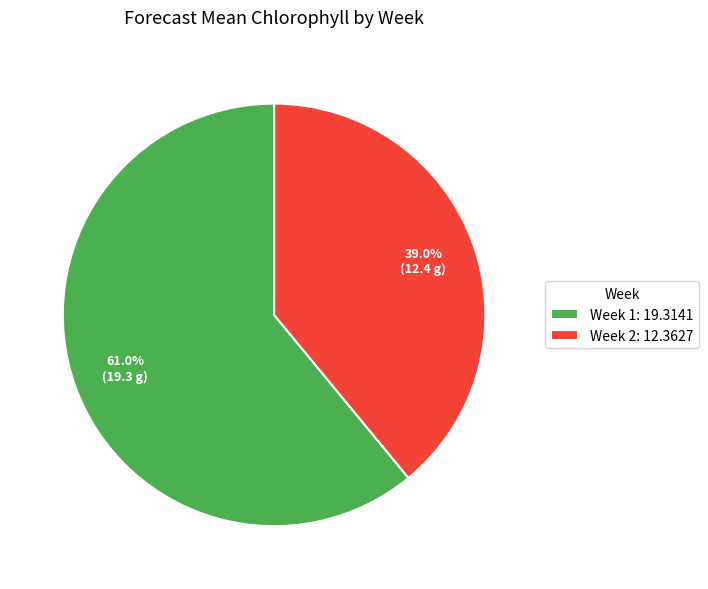

Which slice is the largest?

Week 1